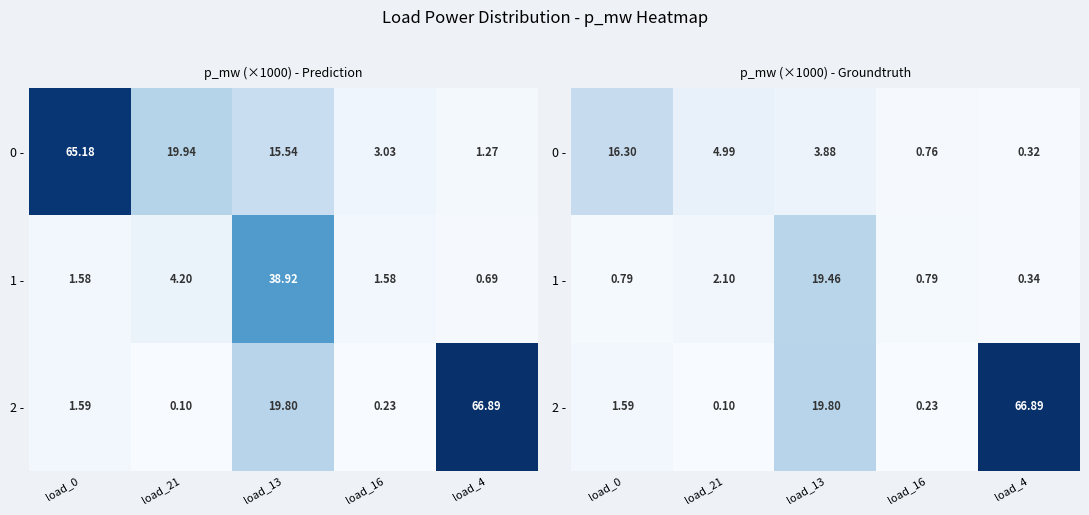

List the labels in order of 1 - value, largest first.

load_13, load_21, load_0, load_16, load_4